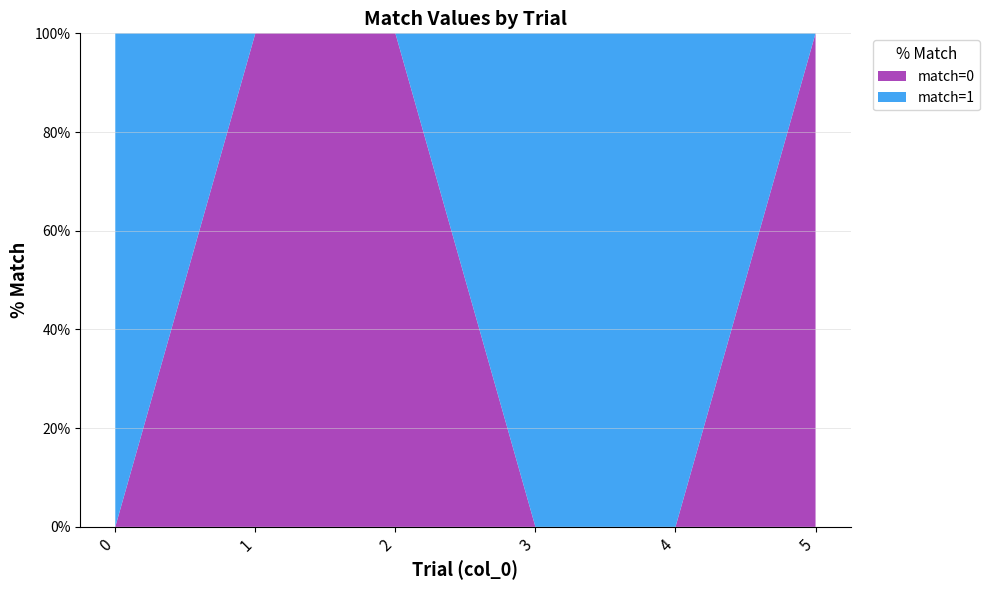

Reading left to right, transcribe all the data shown in this chart.

0=1	1=0	2=0	3=1	4=1	5=0